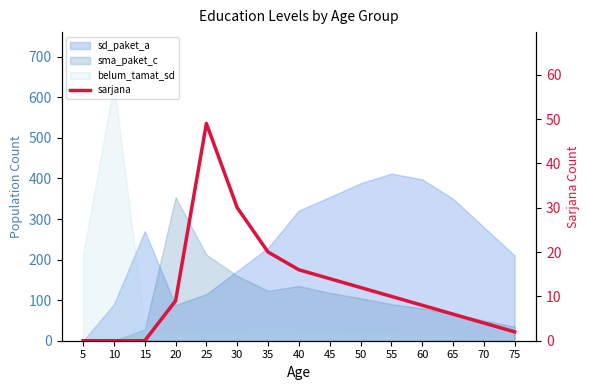

Reading left to right, list all the values displayed in this chart.

5=0	10=0	15=0	20=9	25=49	30=30	35=20	40=16	45=14	50=12	55=10	60=8	65=6	70=4	75=2